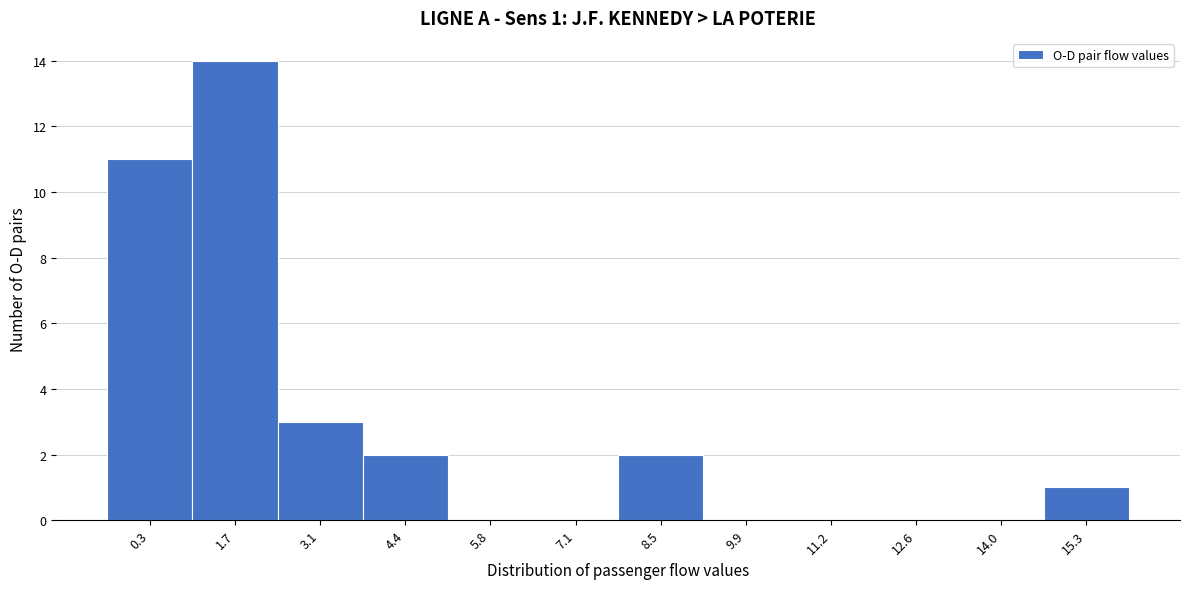

Reading left to right, list all the values displayed in this chart.

0.3=11	1.7=14	3.1=3	4.4=2	5.8=0	7.1=0	8.5=2	9.9=0	11.2=0	12.6=0	14.0=0	15.3=1